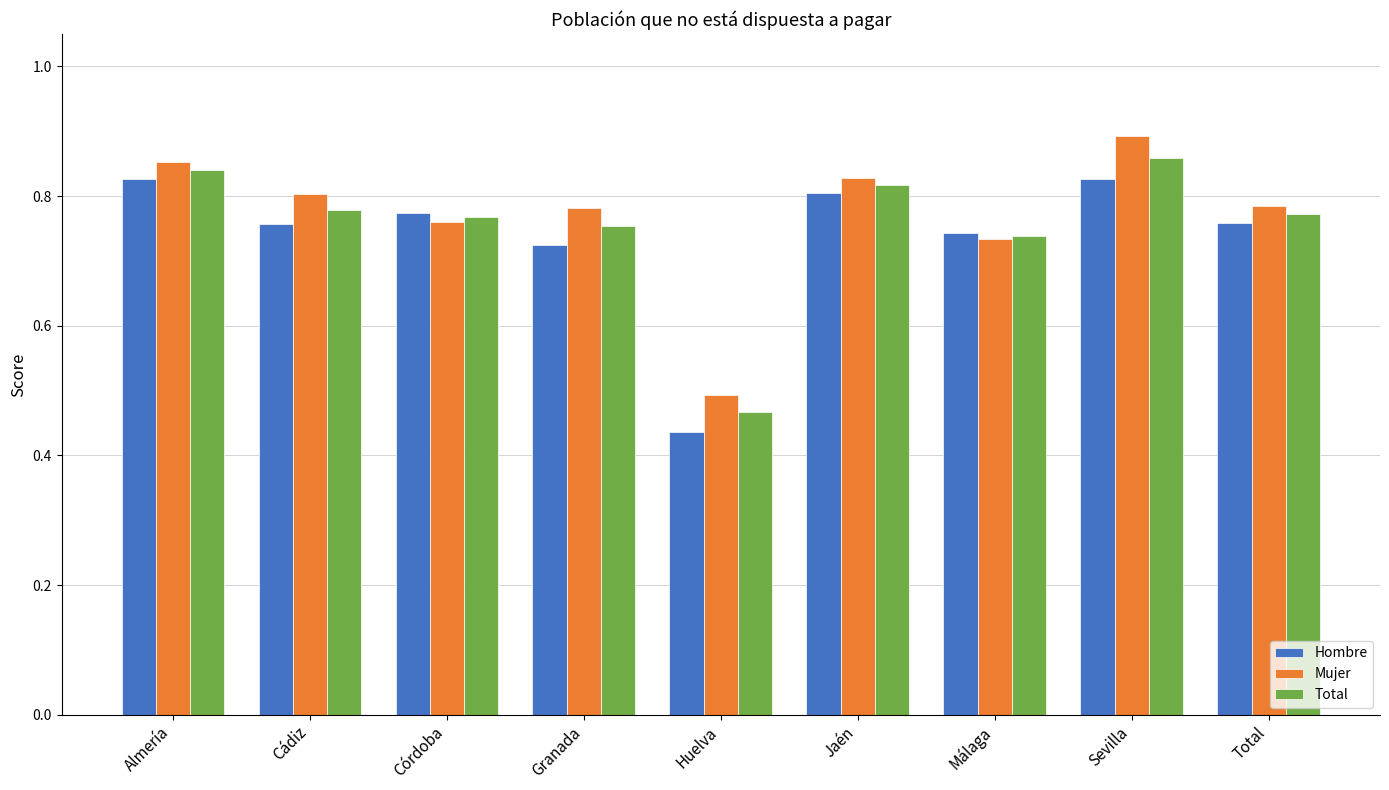

At Granada, list the series in order from largest to smallest.

Mujer, Total, Hombre